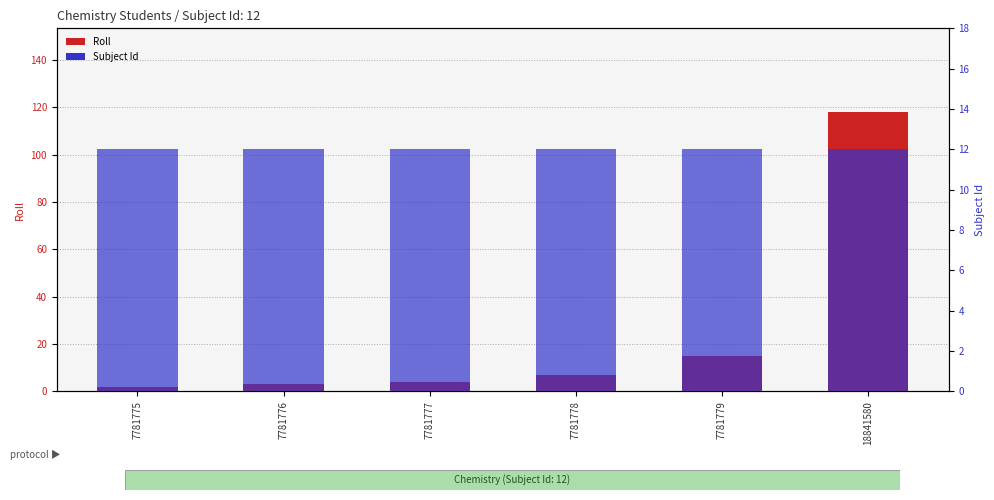

The Subject Id series shows 12 at 18841580. True or false?

True